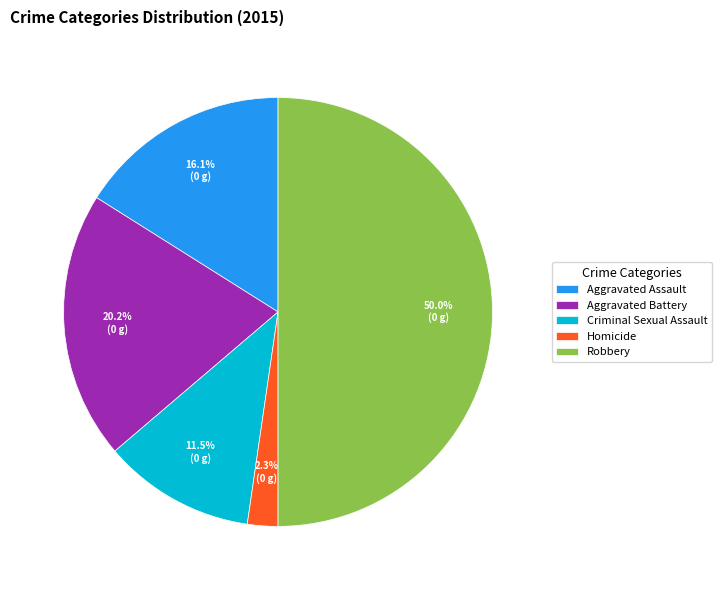

Count the number of slices in the pie.

5